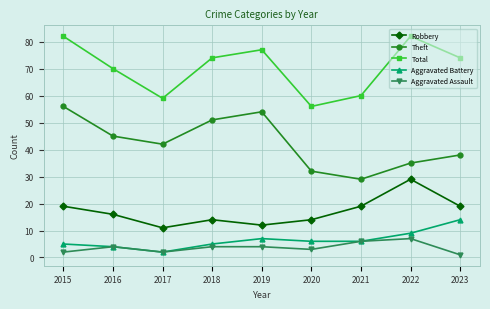

Between 2016 and 2021, which series saw the biggest shift?

Theft